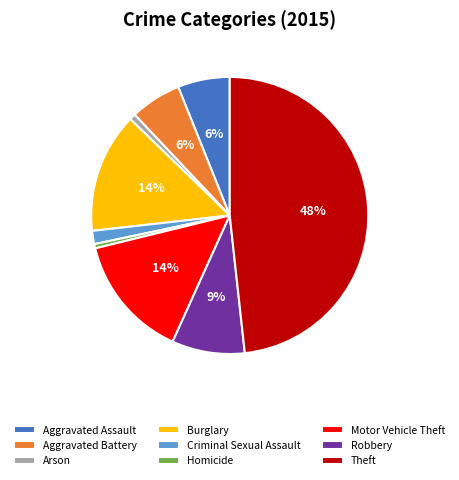

Which category has the biggest portion of the pie?

Theft